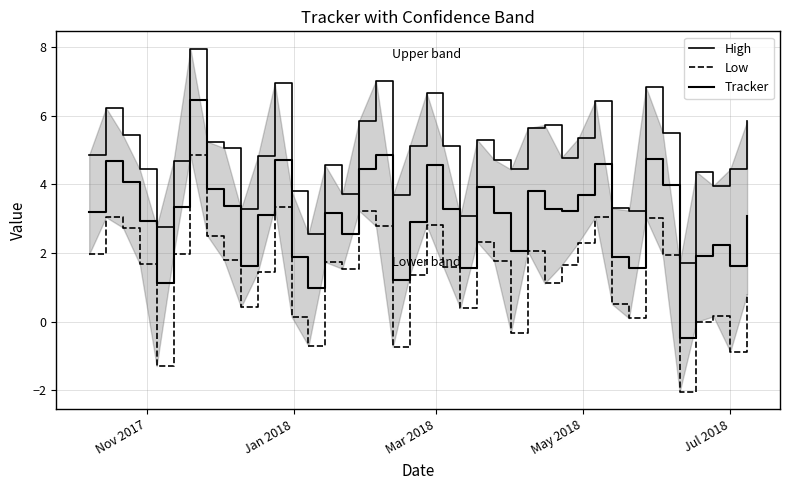

In Tracker, how many points are lower than both neighbors (excluding endpoints)?

11